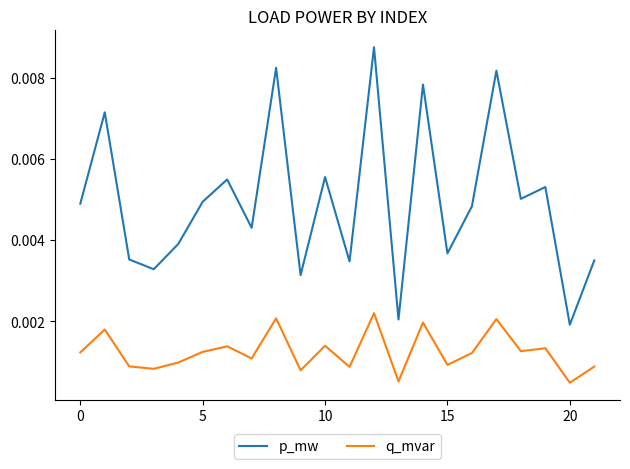

List the series in order of their overall mean, highest first.

p_mw, q_mvar